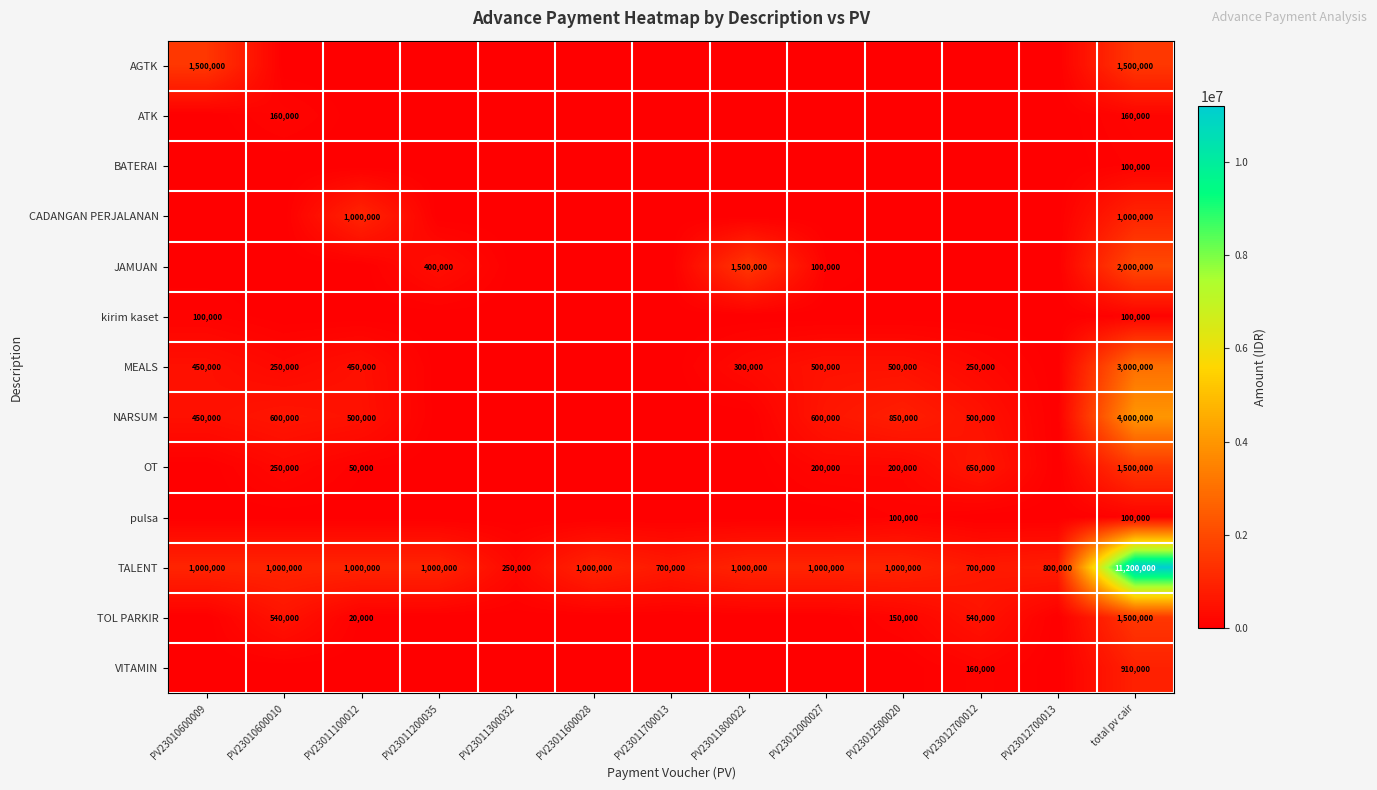

At how many categories does at least one series exceed 11058803?

1